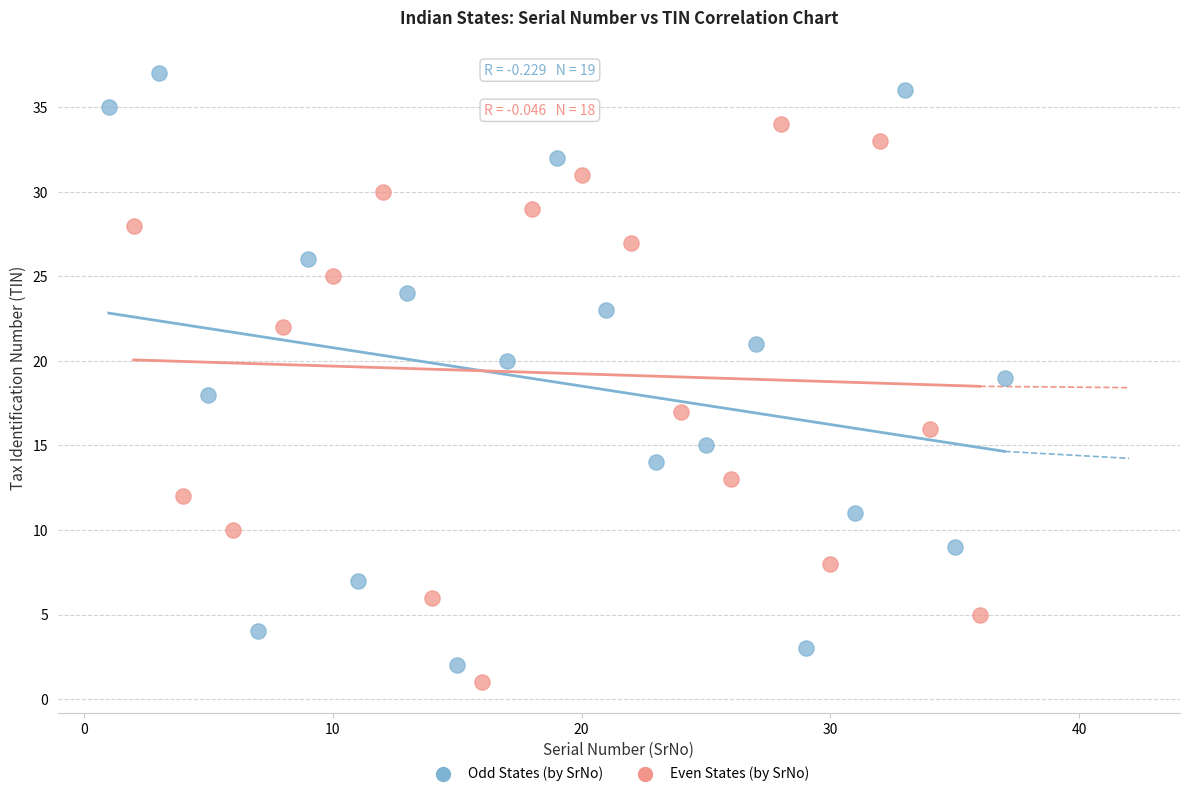

Which series reaches the maximum Y coordinate?

Odd States (by SrNo)